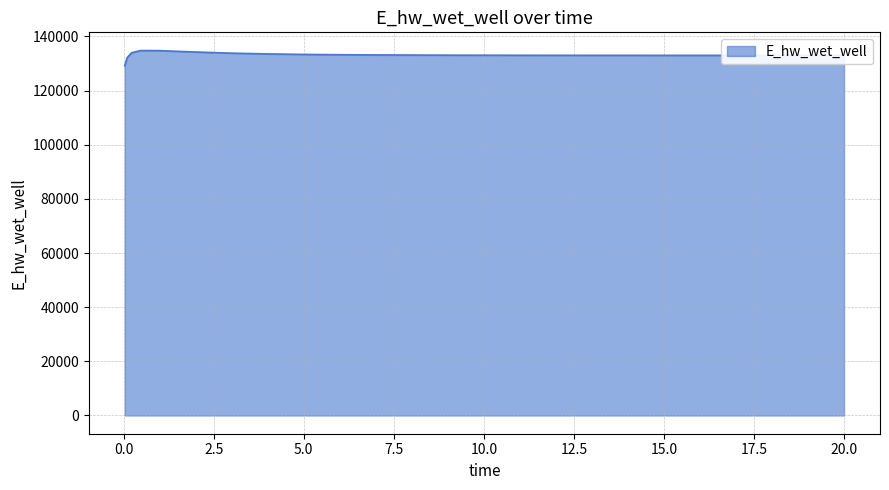

Count the number of data series in this chart.

1